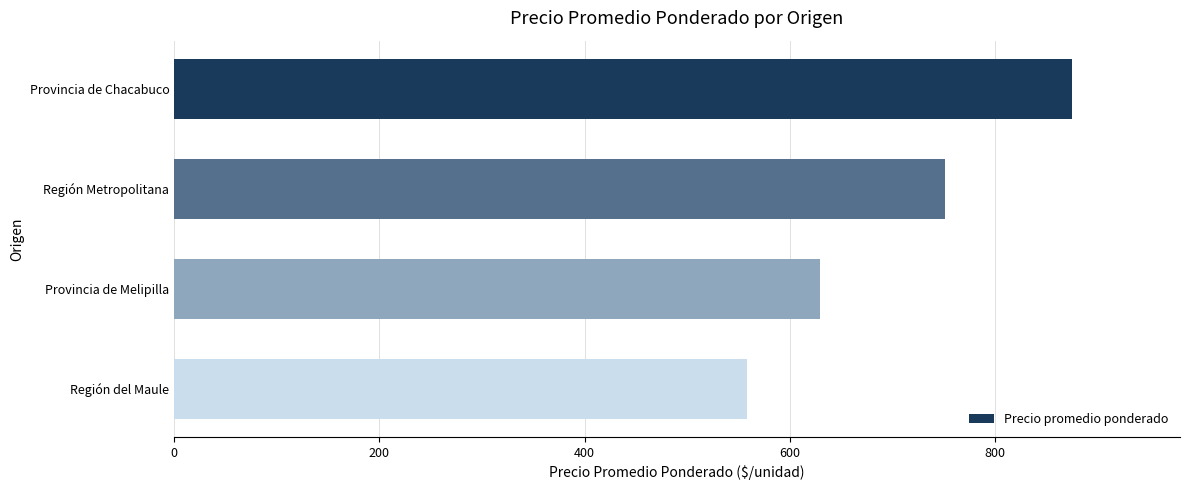

What is the change in value from Región Metropolitana to Provincia de Melipilla?

-122.3